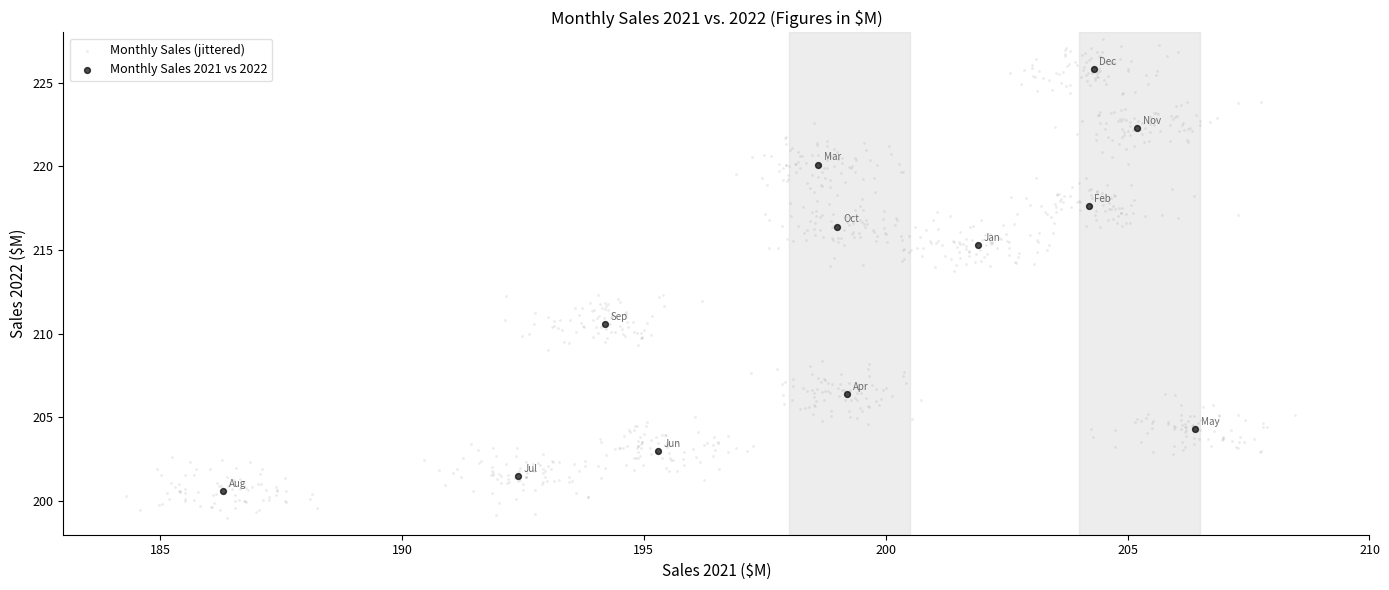

Which series contains the lowest Y value?

Monthly Sales (jittered)